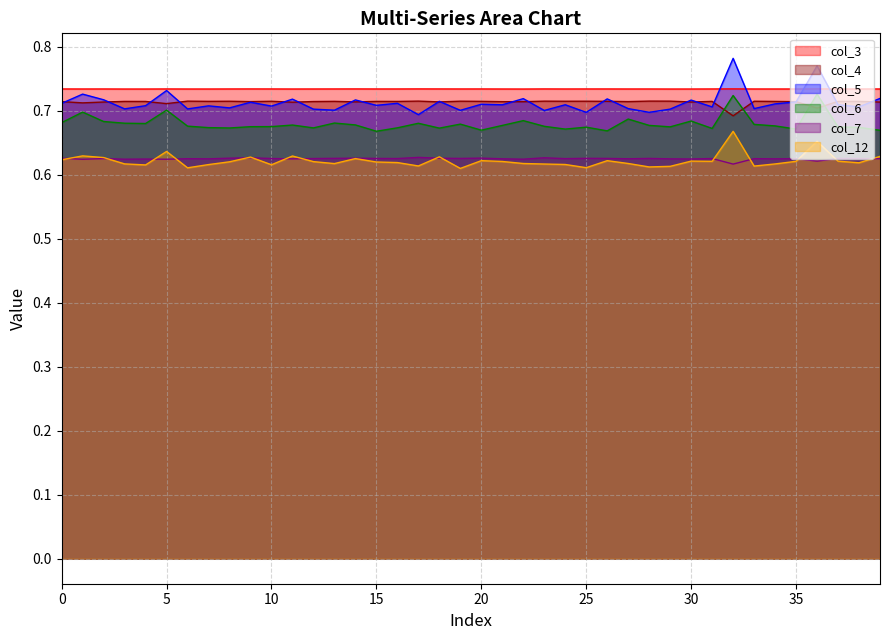

Where do col_4 and col_6 first cross each other?

31 and 32